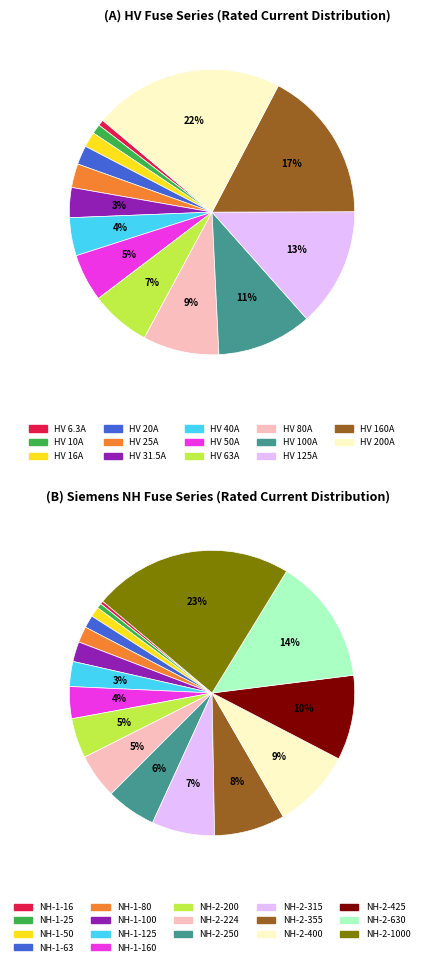

What percentage do HV 31.5A and HV 40A together represent?

7.7%